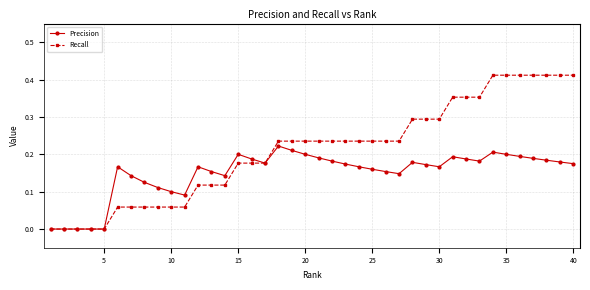

Which series has the largest total across all categories?

Recall